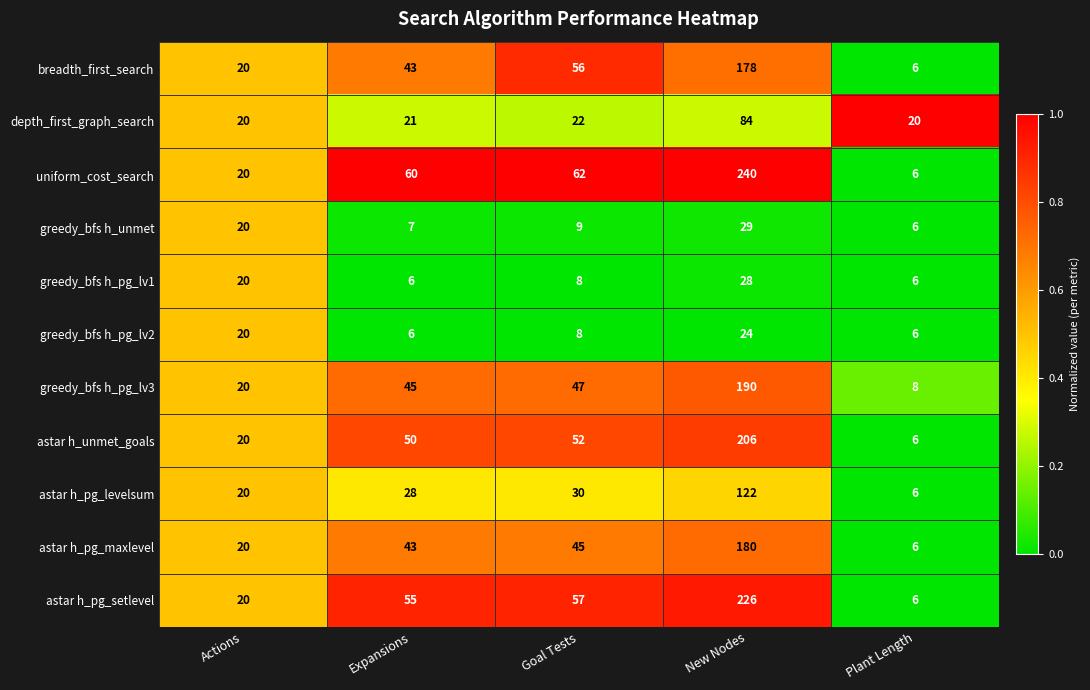

Which series has the largest range (max minus min)?

uniform_cost_search